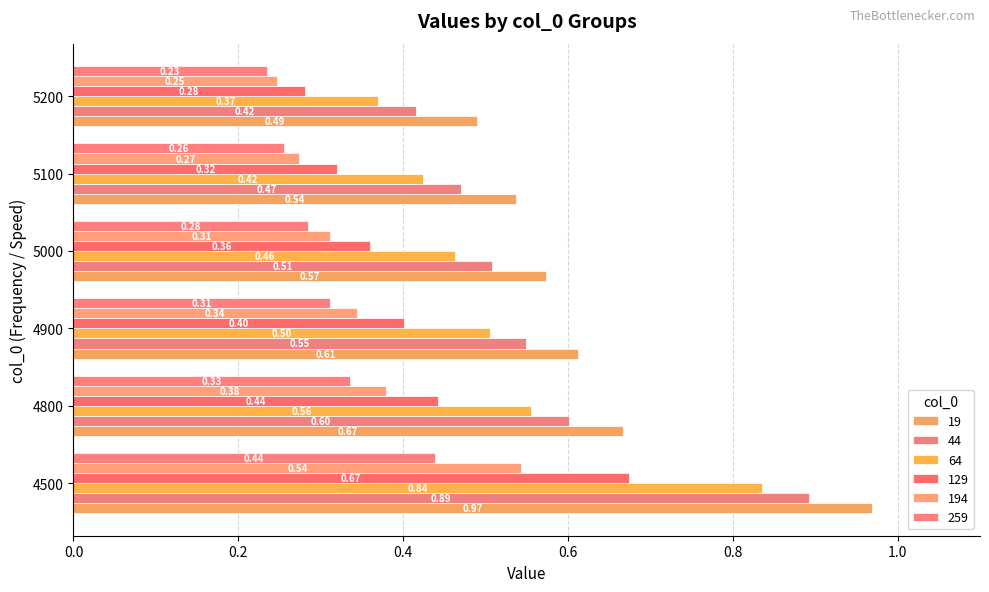

Reading left to right, what are all the values shown in this chart?

19: 4500=1.0	4800=0.7	4900=0.6	5000=0.6	5100=0.5	5200=0.5
44: 4500=0.9	4800=0.6	4900=0.5	5000=0.5	5100=0.5	5200=0.4
64: 4500=0.8	4800=0.6	4900=0.5	5000=0.5	5100=0.4	5200=0.4
129: 4500=0.7	4800=0.4	4900=0.4	5000=0.4	5100=0.3	5200=0.3
194: 4500=0.5	4800=0.4	4900=0.3	5000=0.3	5100=0.3	5200=0.2
259: 4500=0.4	4800=0.3	4900=0.3	5000=0.3	5100=0.3	5200=0.2